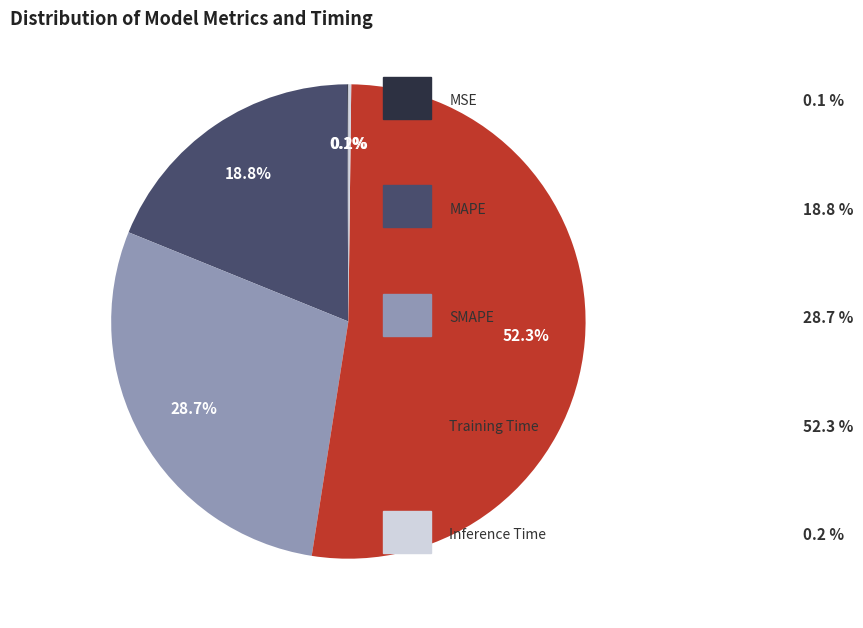

Is there a majority slice in this chart?

Yes